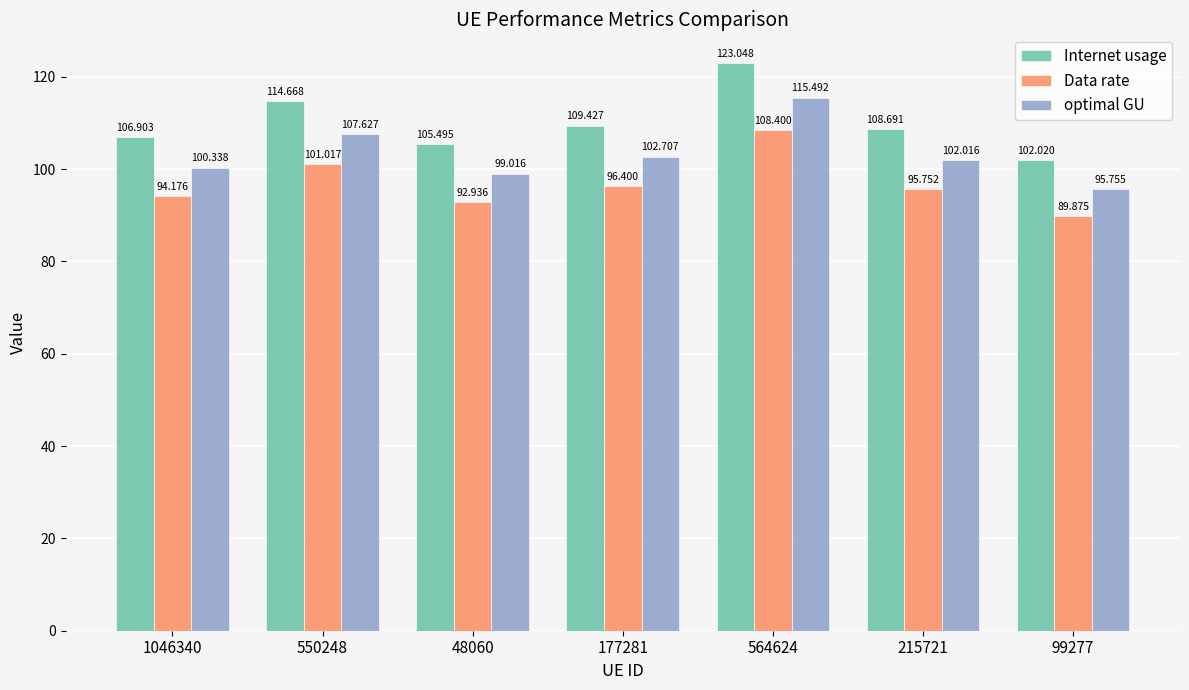

Which series has the largest total across all categories?

Internet usage